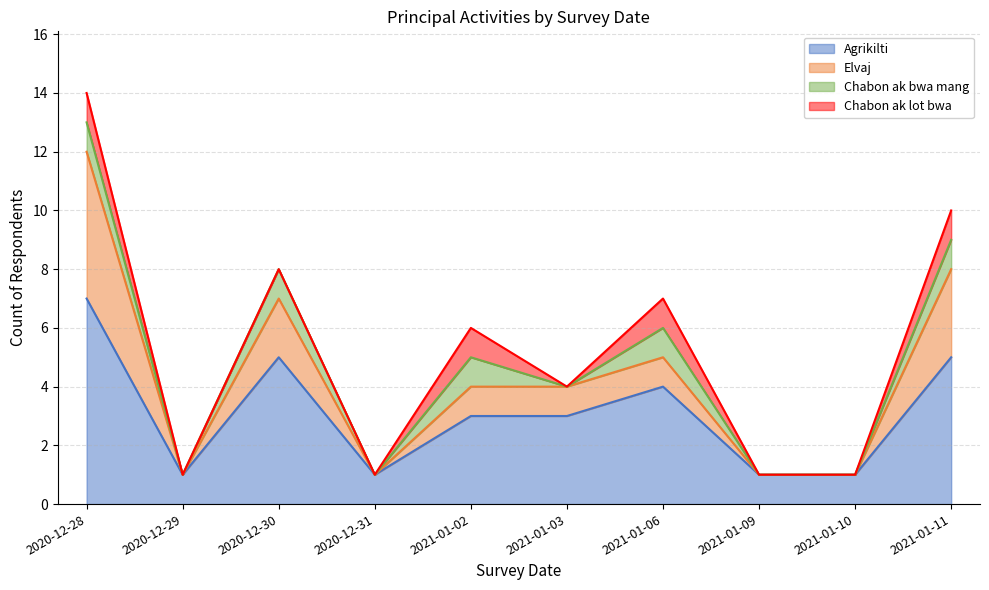

At which category is the sum across all series the highest?

2020-12-28